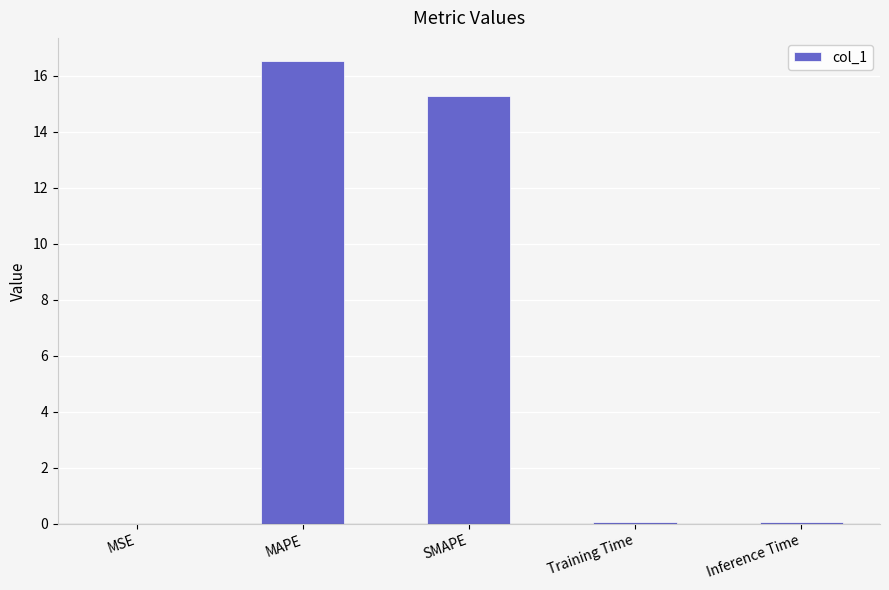

At which category does the chart reach its peak across all series?

MAPE